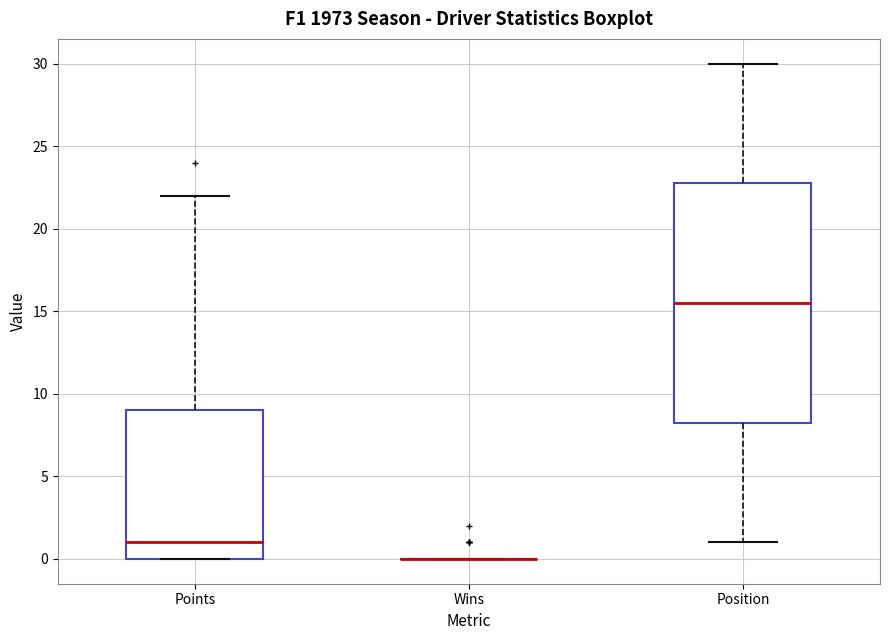

Reading left to right, read every box against the y-axis: the position of its median line, the range the box covers, and the ends of its whiskers. The values are not printed on the chart, so give them approximately, as read against the axis.

Points: median 1.0, box 0.0 to 9.0, whiskers 0.0 to 22.0
Wins: box collapsed to a line at 0.0, whiskers 0.0 to 0.0
Position: median 15.5, box 8.5 to 23.0, whiskers 1.0 to 30.0